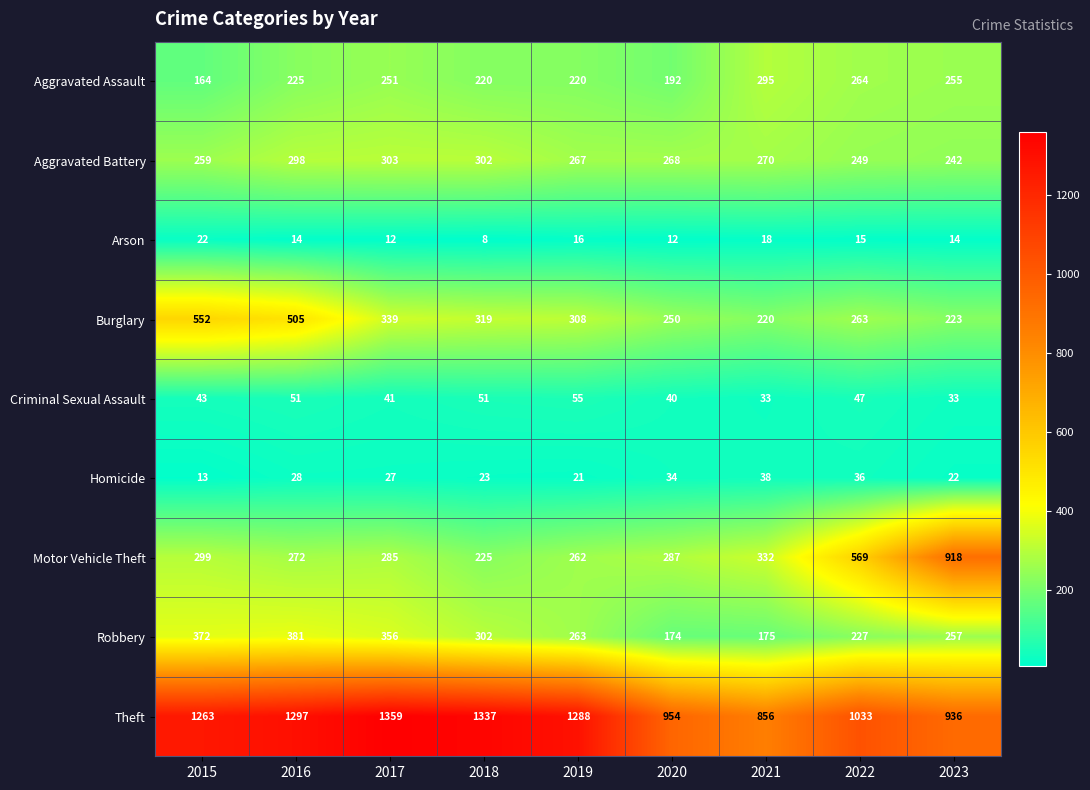

Which series changed the most between 2017 and 2019?

Robbery